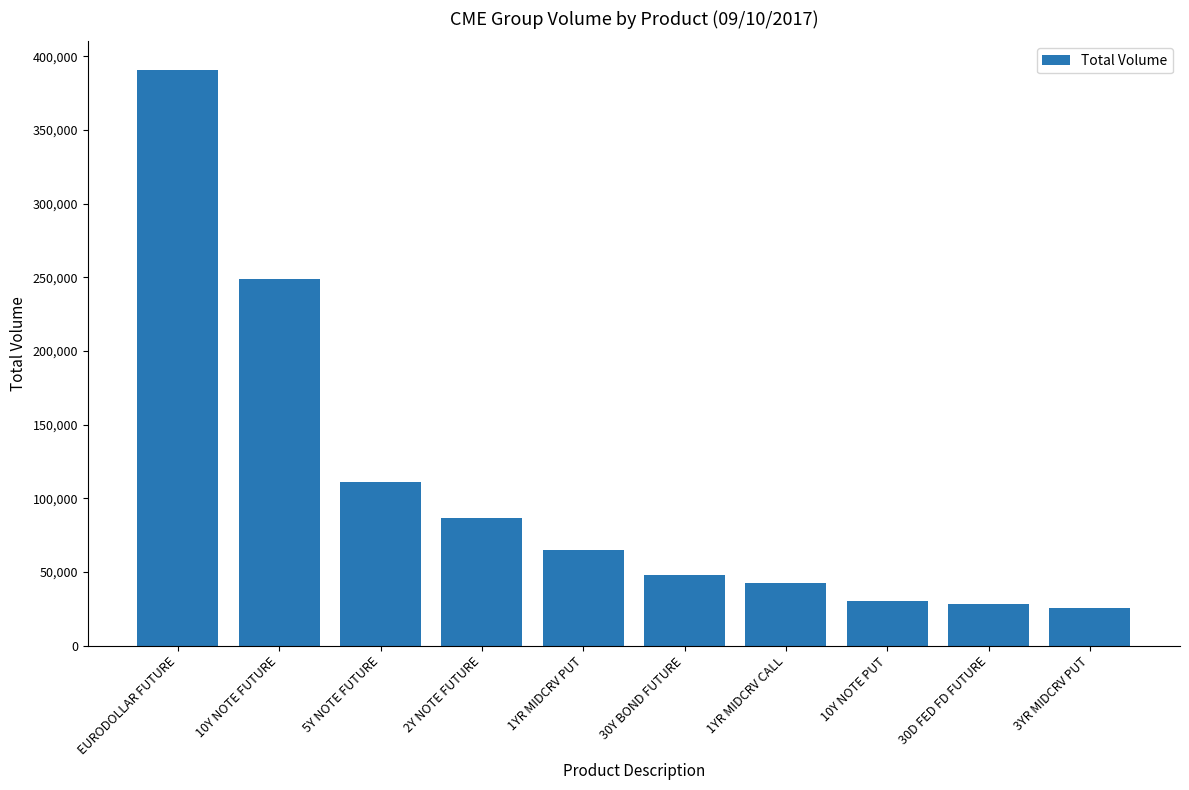

Reading right to left, what are all the values shown in this chart?

3YR MIDCRV PUT=25666	30D FED FD FUTURE=28486	10Y NOTE PUT=30550	1YR MIDCRV CALL=42711	30Y BOND FUTURE=48237	1YR MIDCRV PUT=65035	2Y NOTE FUTURE=86622	5Y NOTE FUTURE=110988	10Y NOTE FUTURE=248734	EURODOLLAR FUTURE=390639